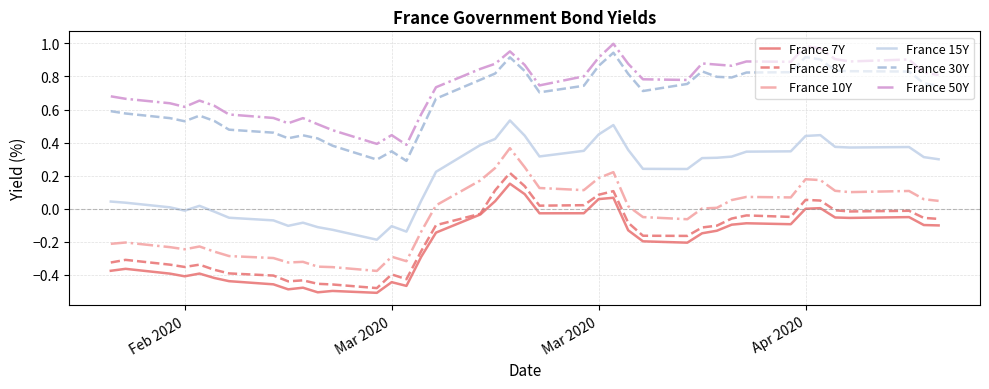

True or false: France 50Y and France 8Y cross at least once.

False